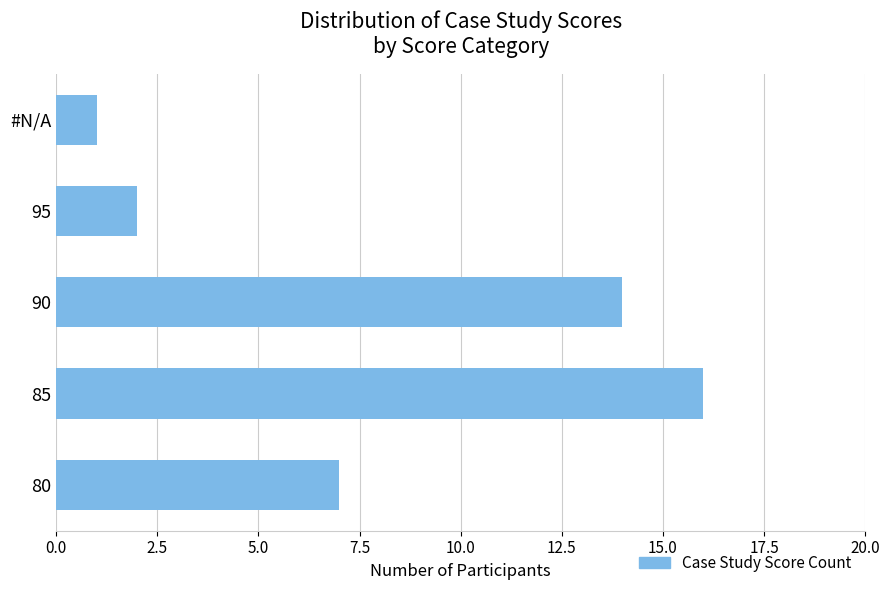

Which label corresponds to the largest value in the chart?

85